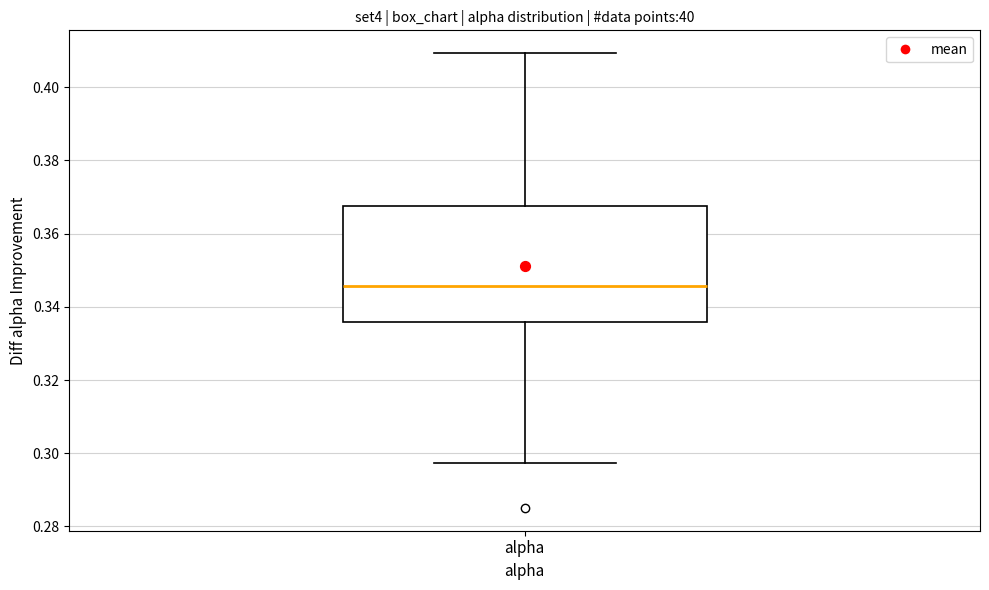

Where does the upper whisker of the box for alpha end on the y-axis? The values are not printed on the chart, so give them approximately, as read against the axis.

0.410